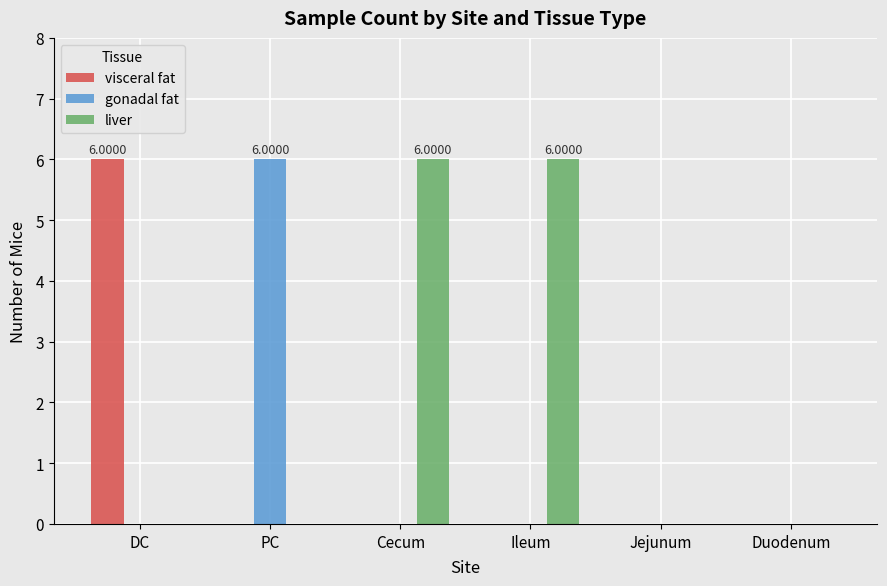

The value of visceral fat at DC is 6. True or false?

True